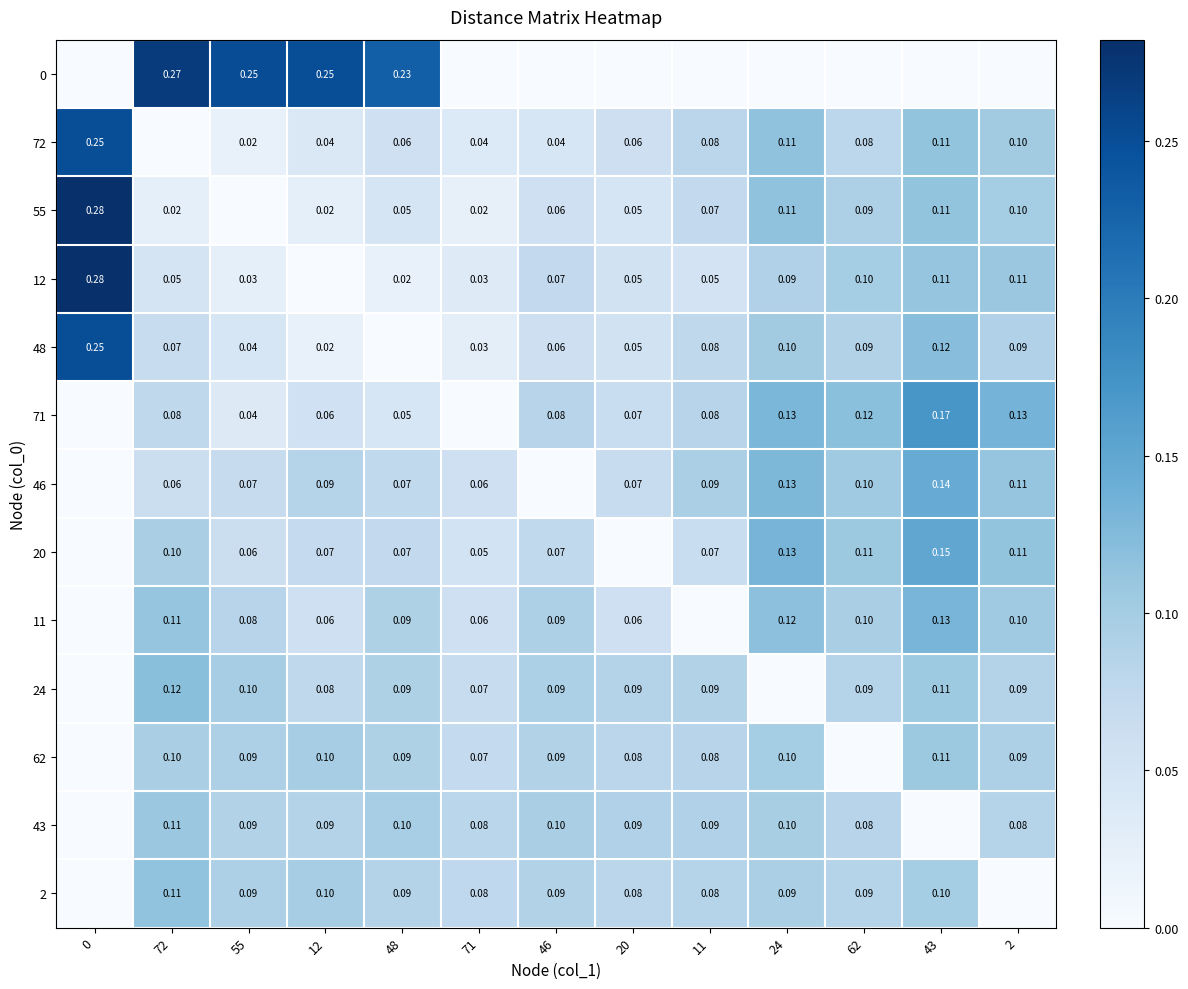

Is the value of 62 at 24 greater than the value of 46 at 43?

No